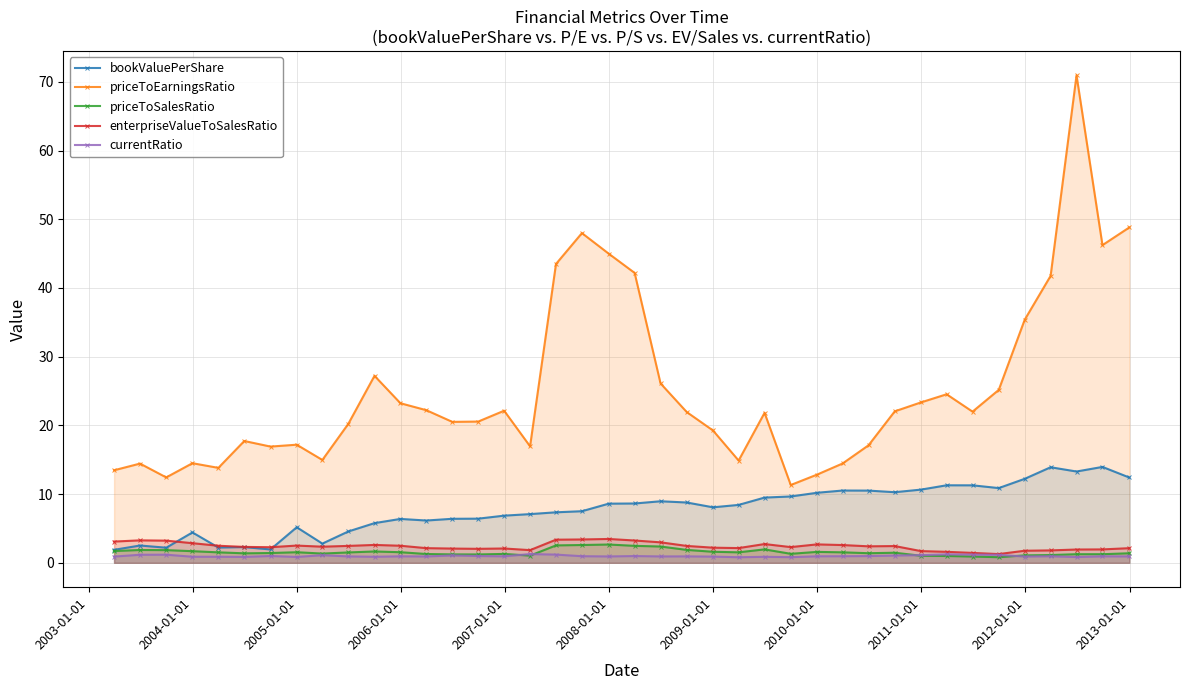

Which series has the largest total across all categories?

priceToEarningsRatio